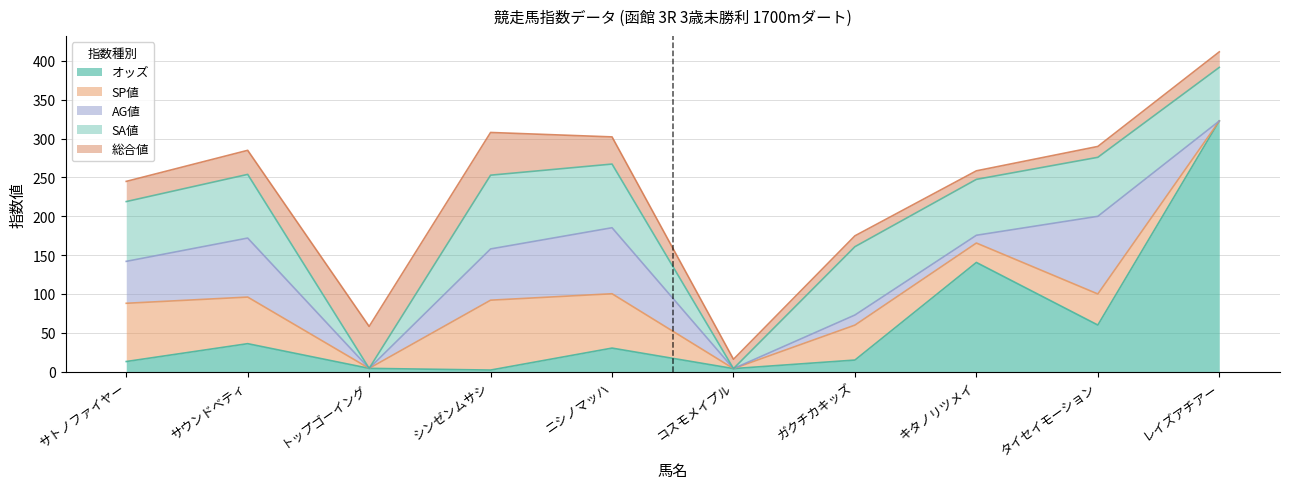

What is the sum of all オッズ values?

626.7